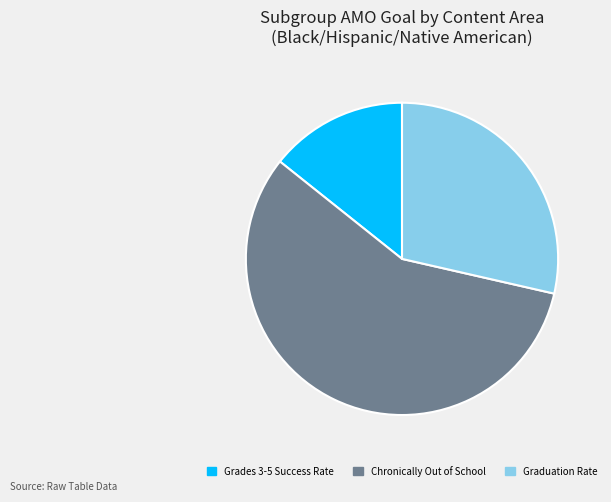

Which slice is the smallest?

Grades 3-5 Success Rate